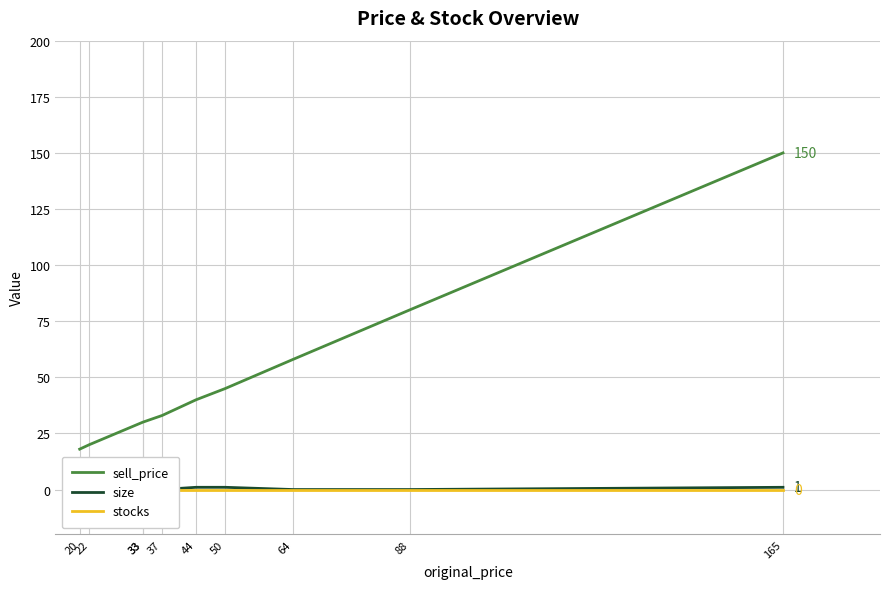

Which category has the highest value in the sell_price series?

165